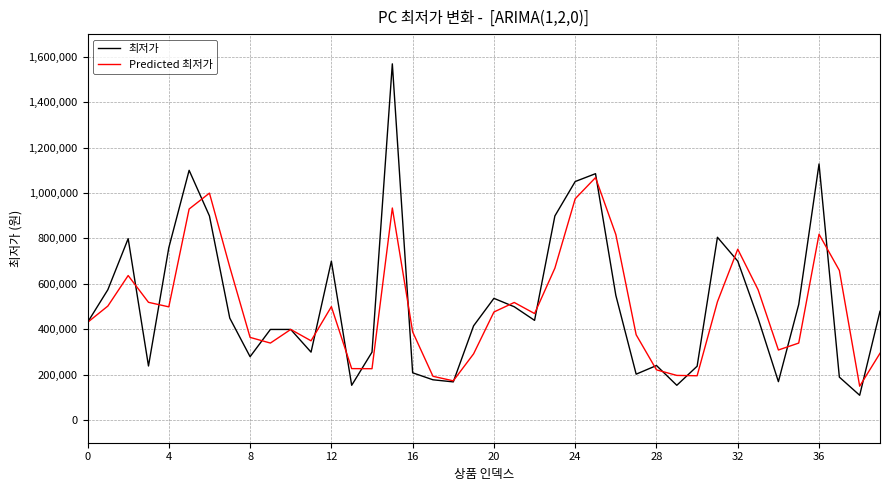

What is the highest value of the 최저가 series?

1569000